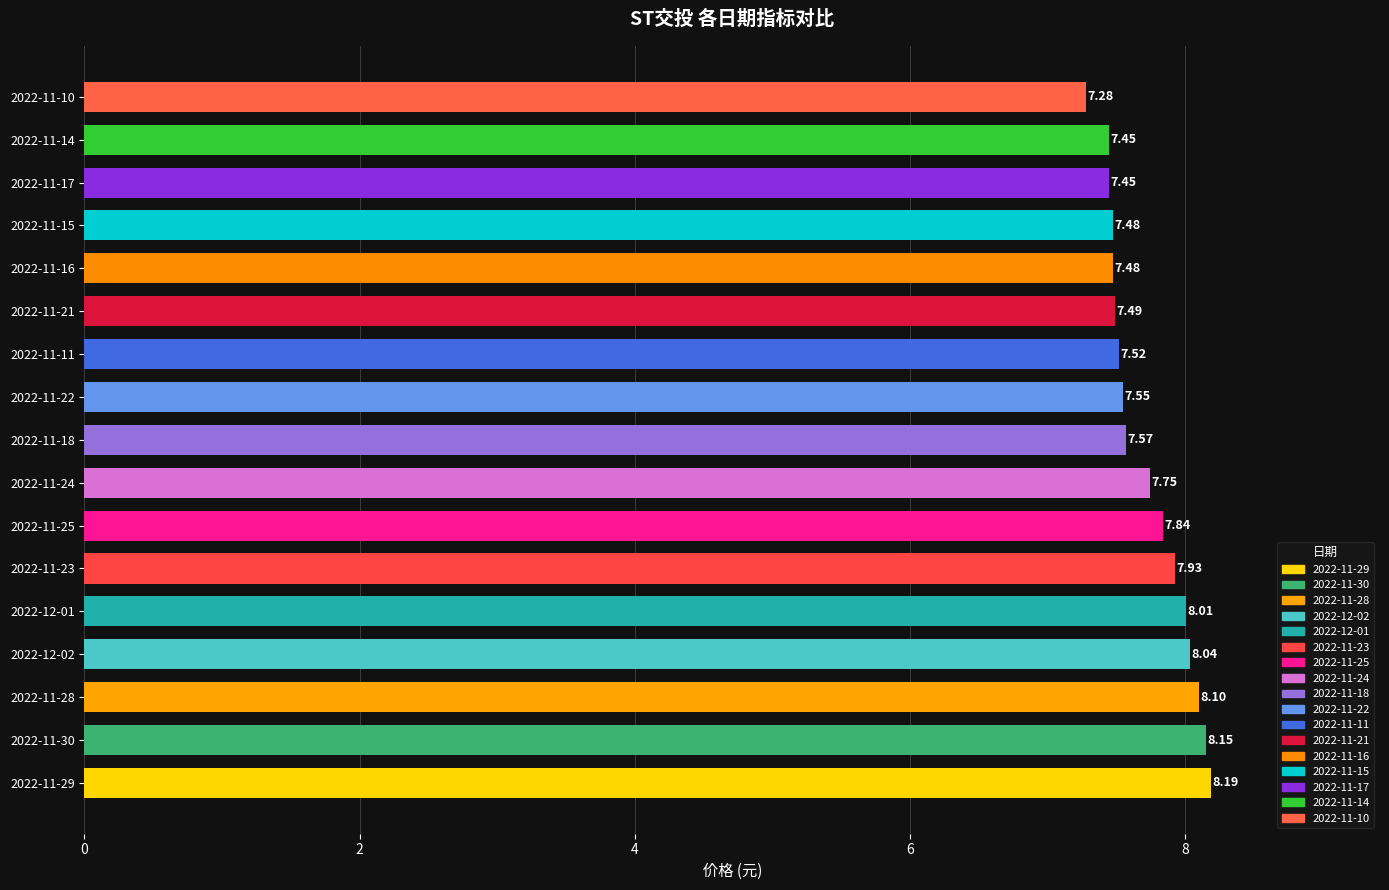

Count the number of data series in this chart.

1